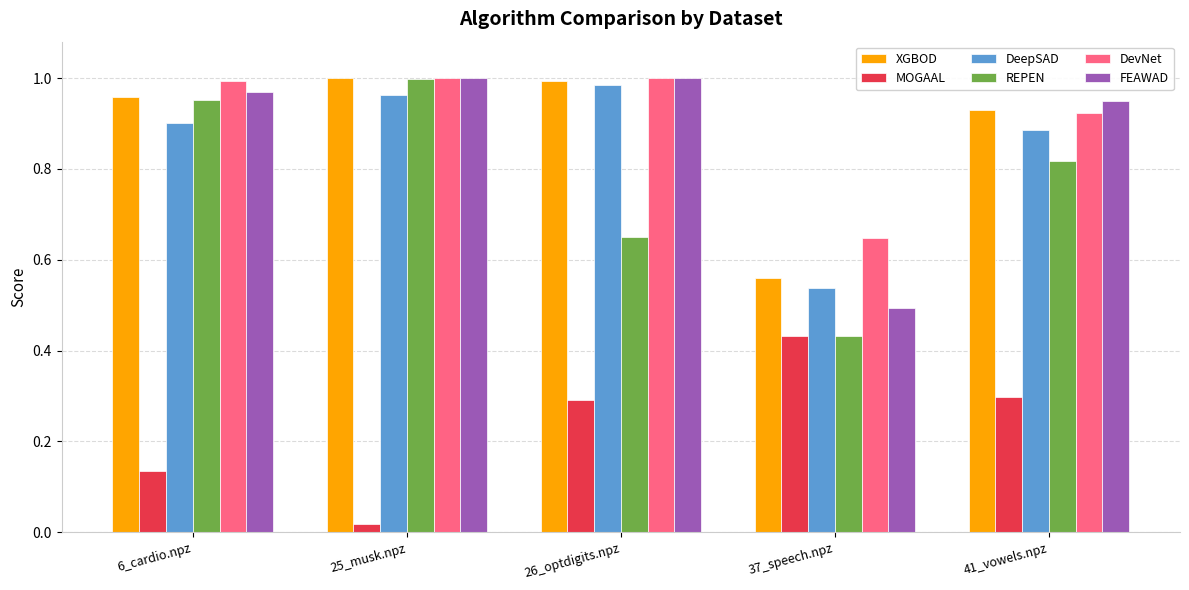

What position from the right is 25_musk.npz?

4